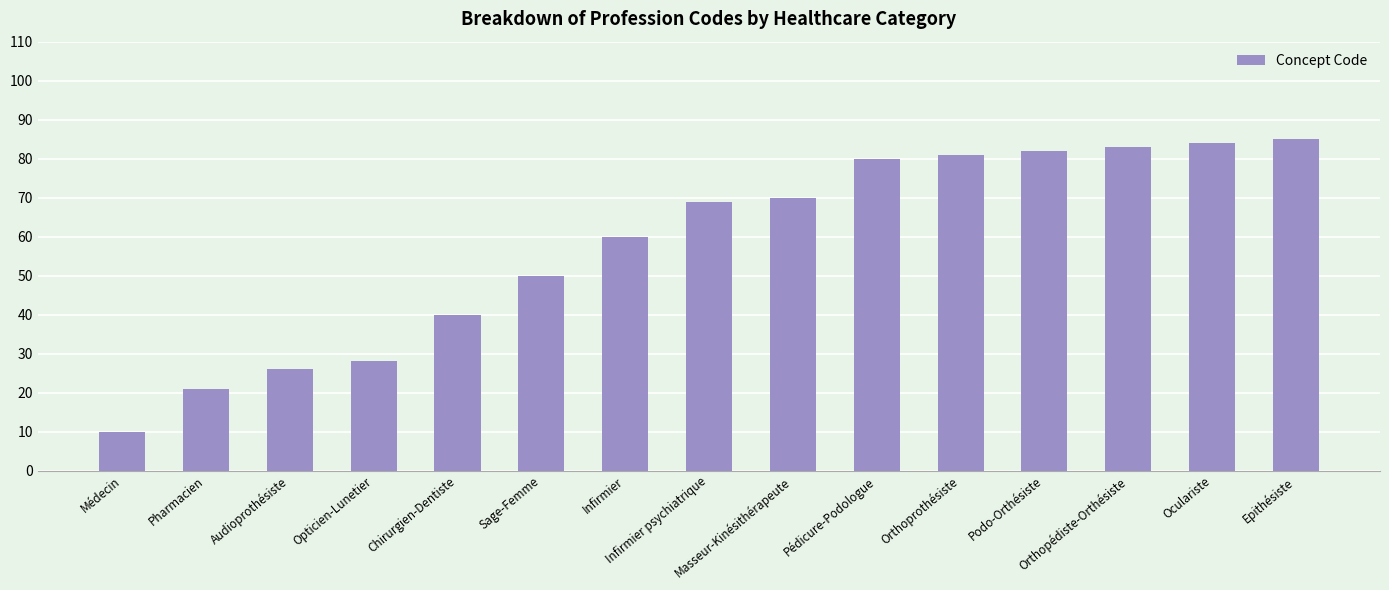

What is the ratio of the value at Audioprothésiste to the value at Oculariste?

0.3